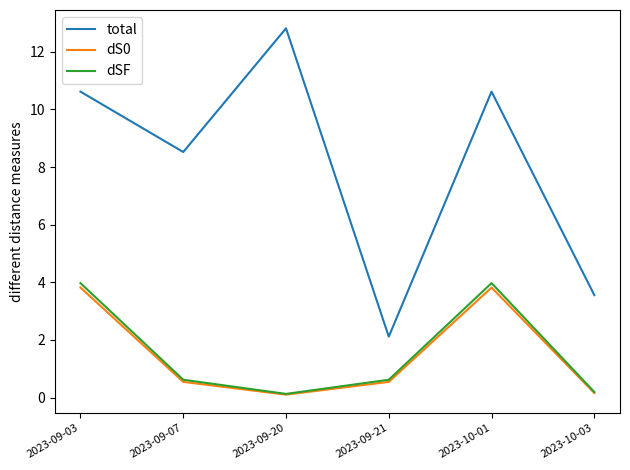

Where is the first local maximum for dS0?

2023-10-01